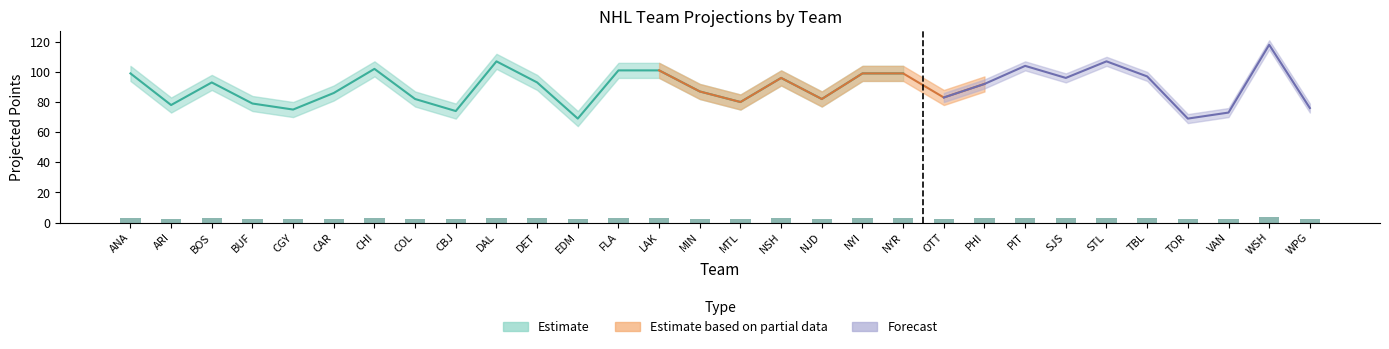

What is the label of the 25th bar from the left?

STL